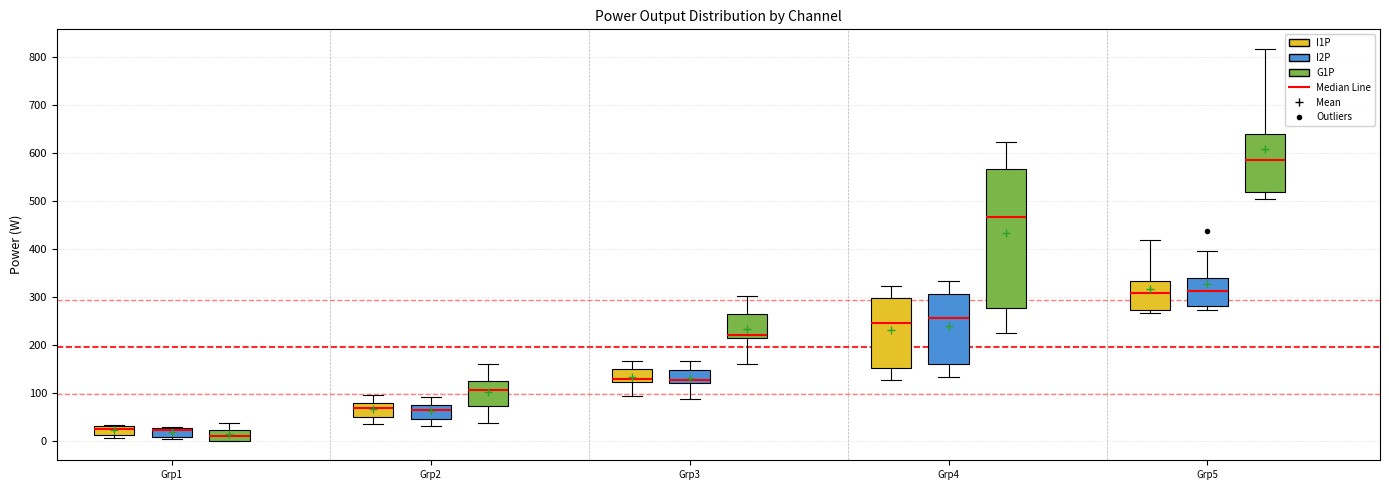

Where does the upper whisker of the box for Grp3 (G1P) end on the y-axis? The values are not printed on the chart, so give them approximately, as read against the axis.

300